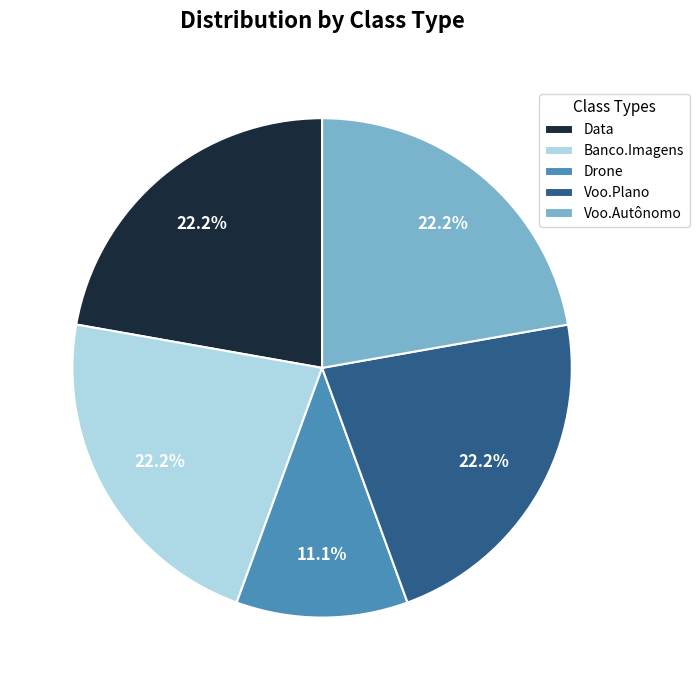

True or false: Drone accounts for 11% of the total.

True